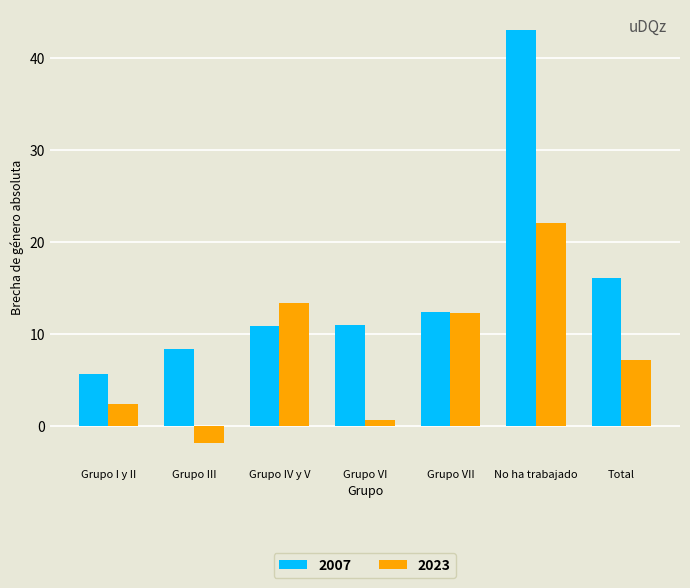

How many bars are there in total?

14